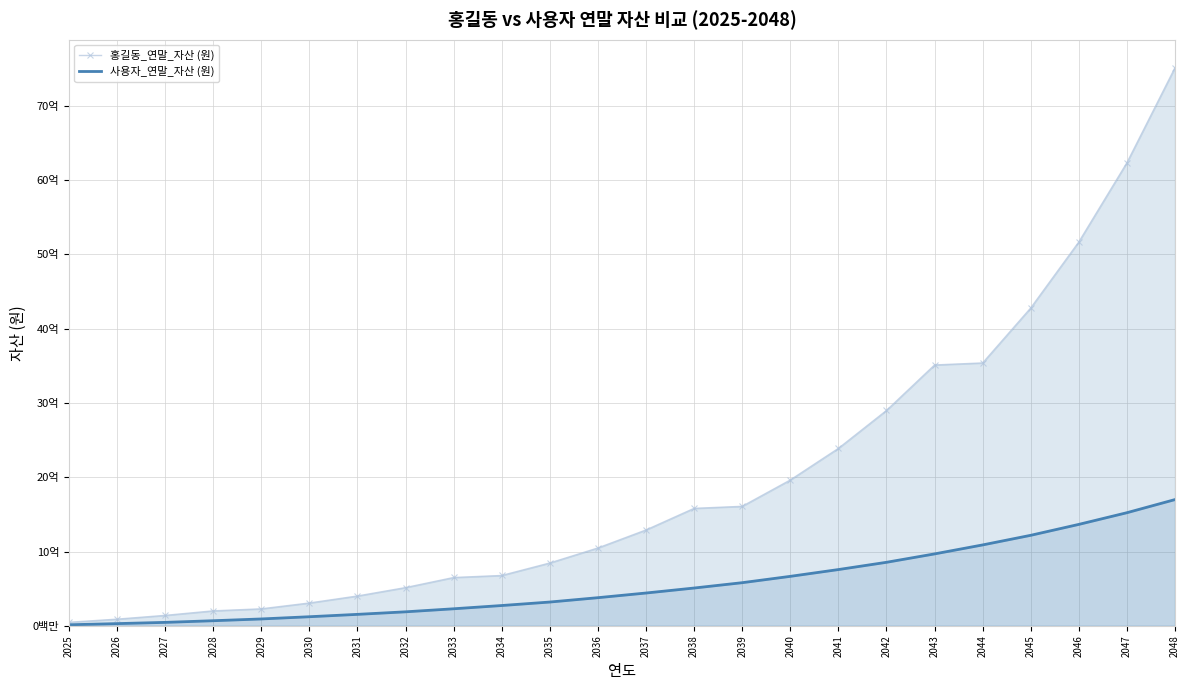

What are all the series names shown in the legend?

홍길동_연말_자산 (원), 사용자_연말_자산 (원)